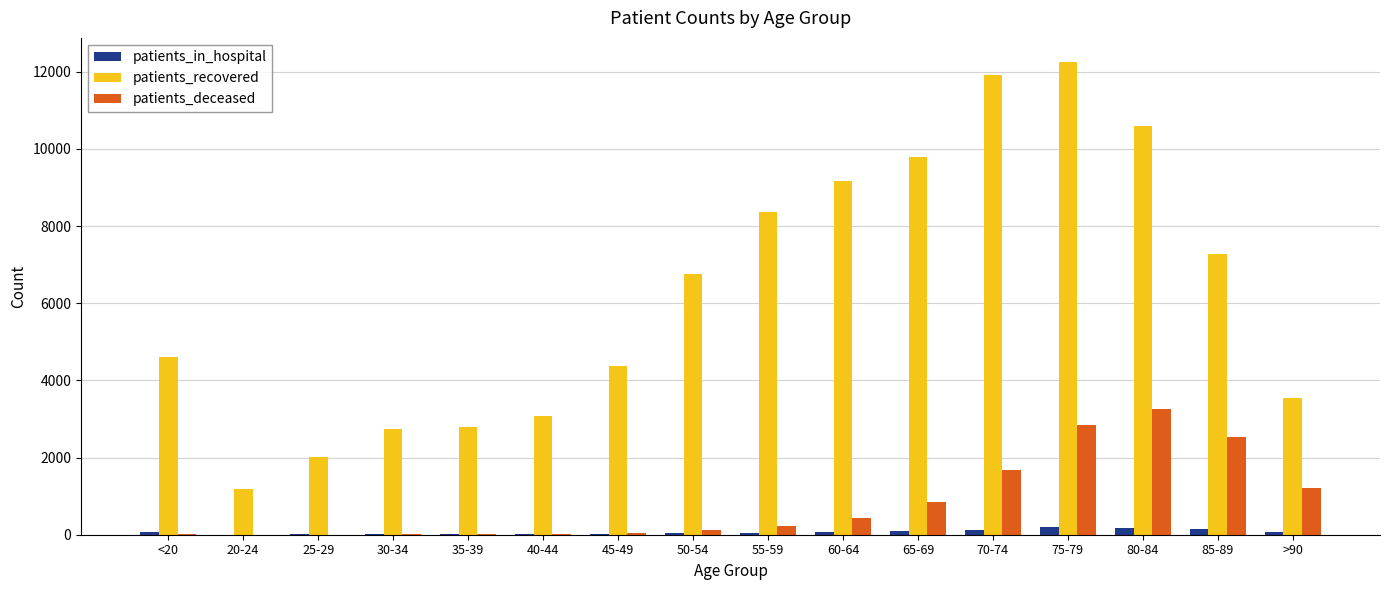

Is the value of patients_deceased at 65-69 greater than the value of patients_in_hospital at 50-54?

Yes